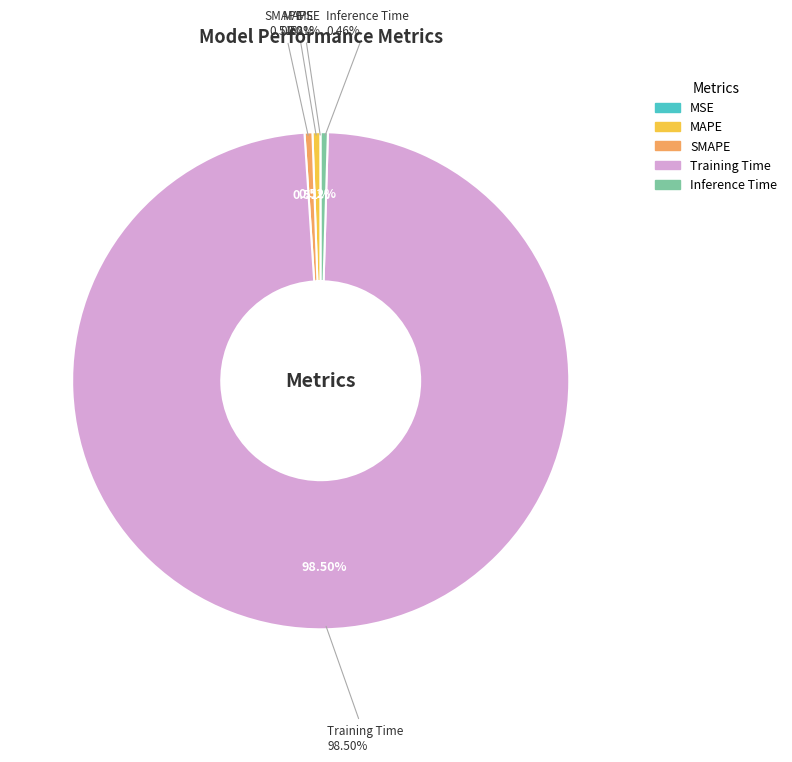

Which has a higher value, Inference Time or Training Time?

Training Time